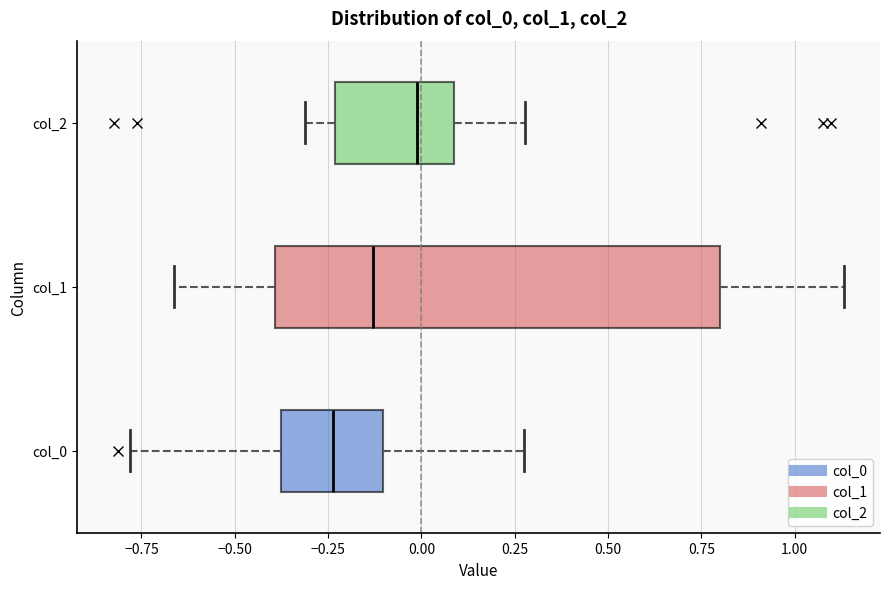

Where is the left edge of the box for col_2 on the x-axis? The values are not printed on the chart, so give them approximately, as read against the axis.

-0.25